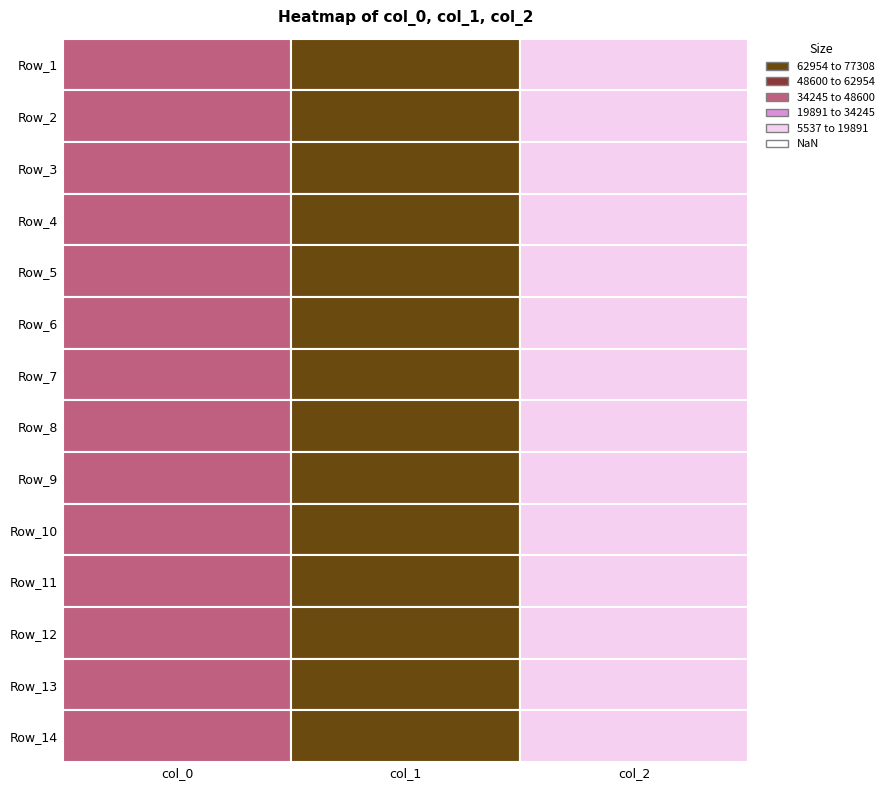

Is the value of col_1 at 3 greater than the value of col_0 at 6?

Yes